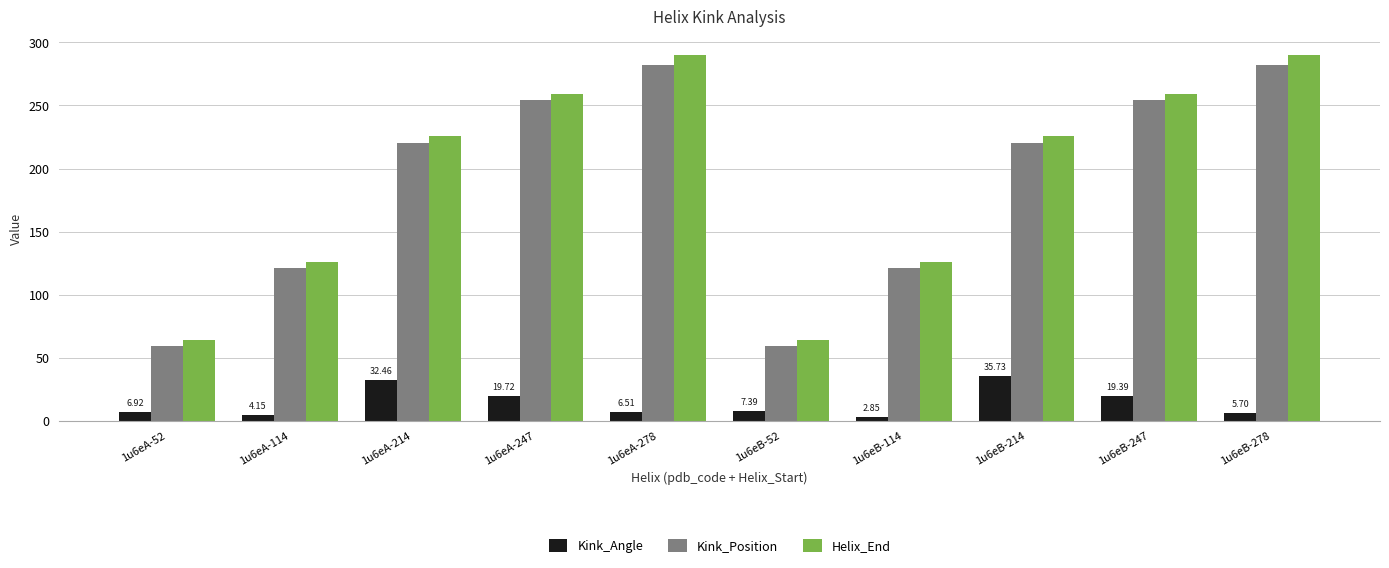

How many groups of bars are there?

10